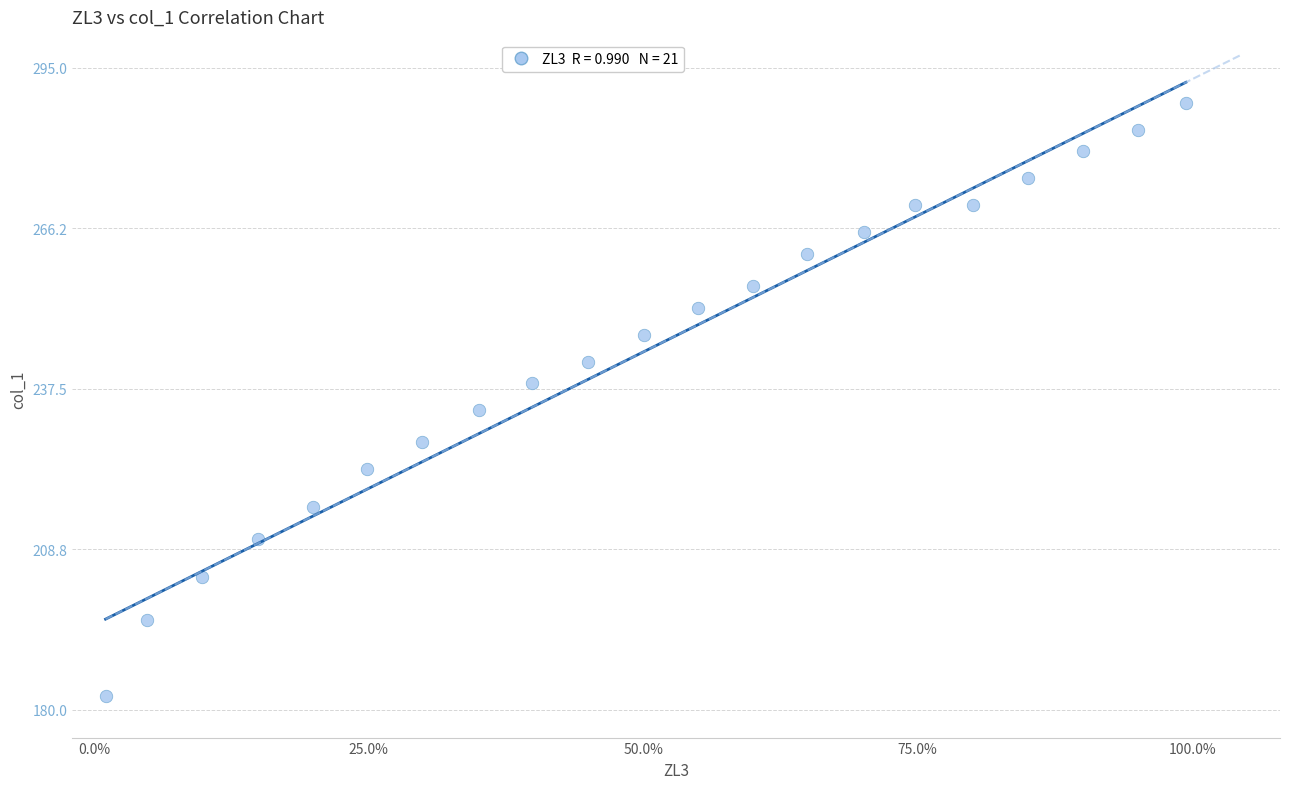

What Y value in the scatter plot is closest to 235?

233.7